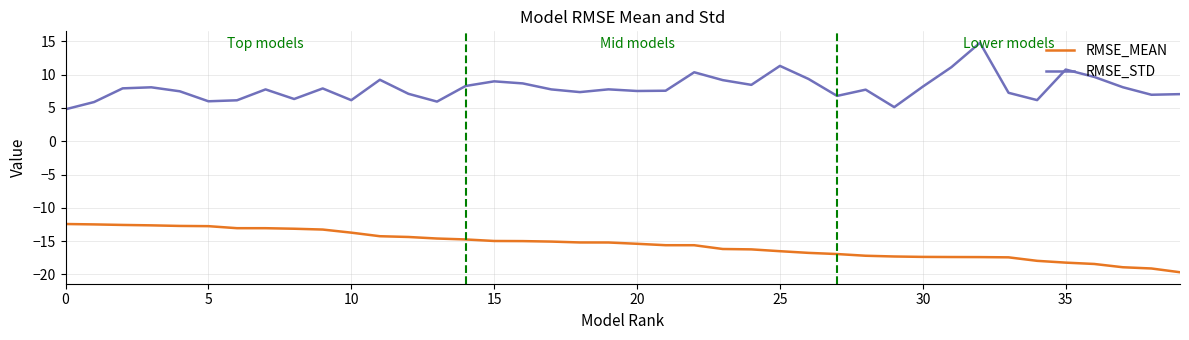

Does the chart have visible grid lines?

Yes